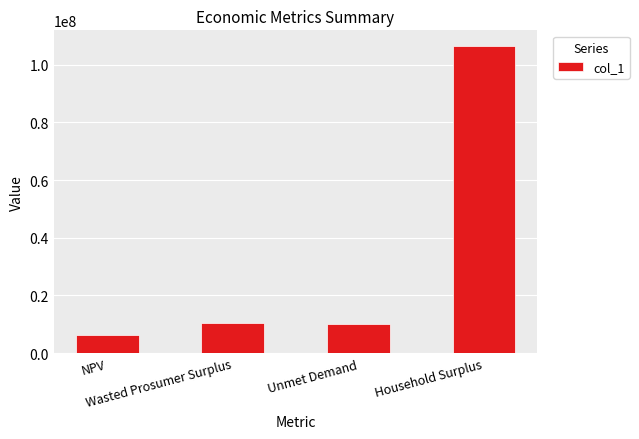

What is the value of the 1st bar from the left?

6266370.1